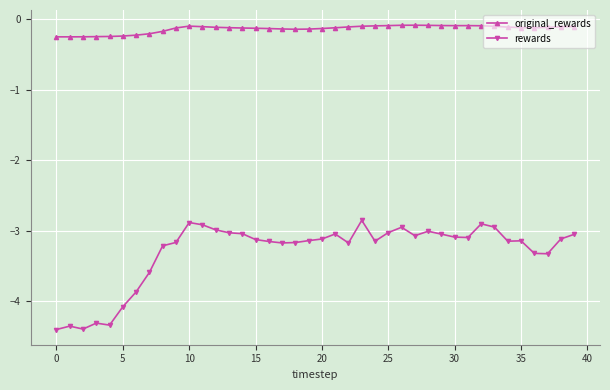

True or false: rewards has more than 1 interior local peaks.

True